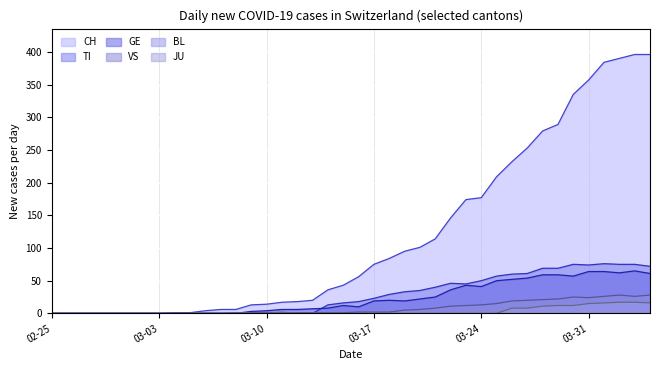

What is the highest value of the BL series?

17